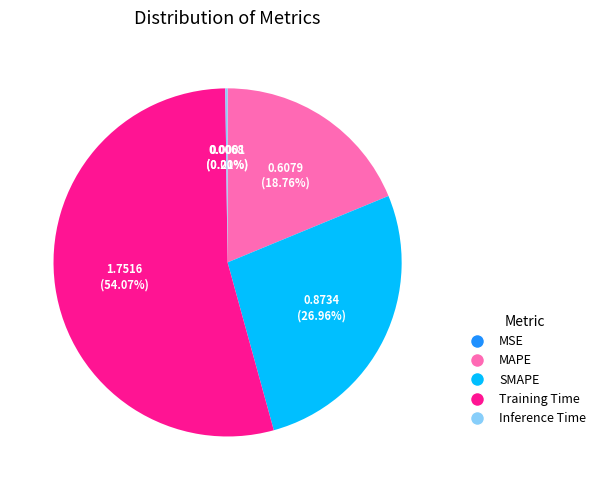

Which slice is the largest?

Training Time